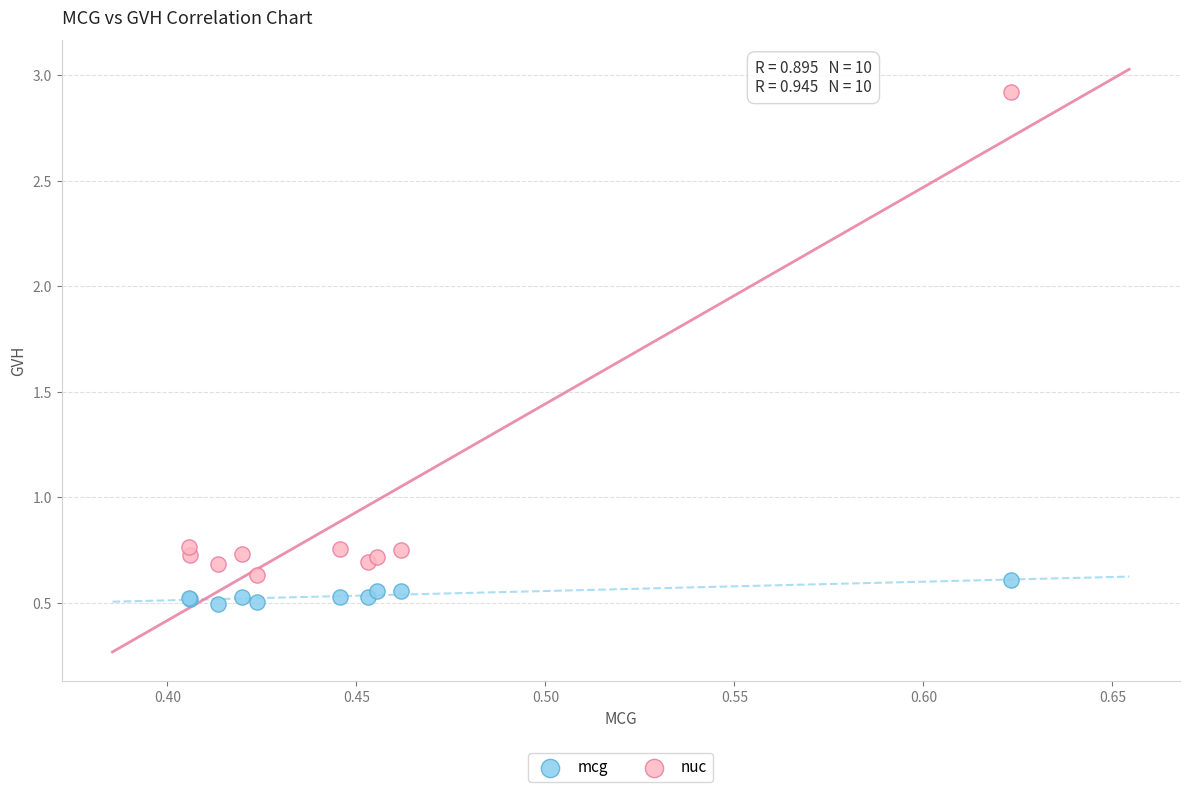

Which series has the largest Y range (max minus min)?

nuc